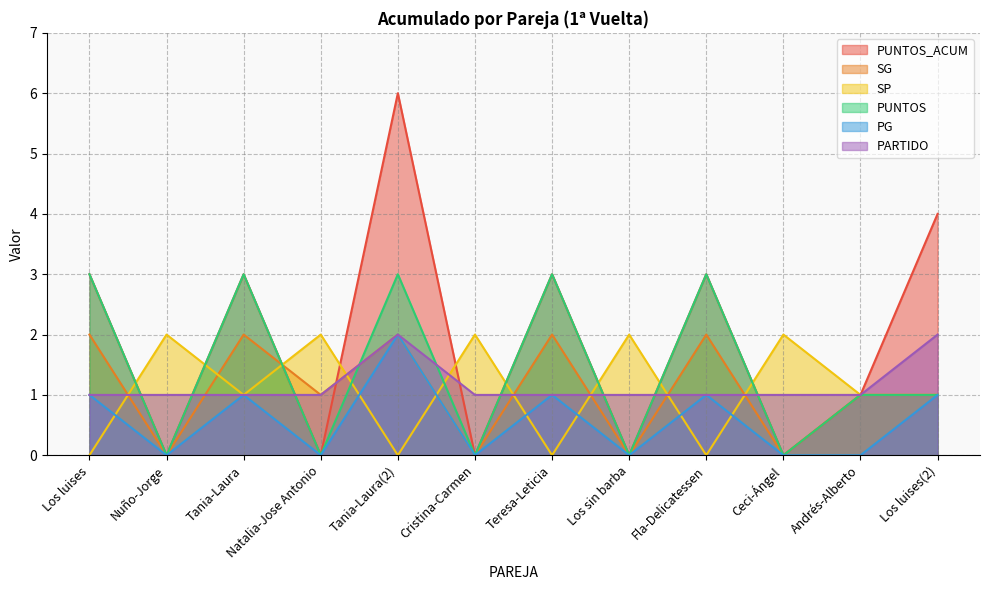

True or false: PG and PARTIDO intersect in this chart.

False